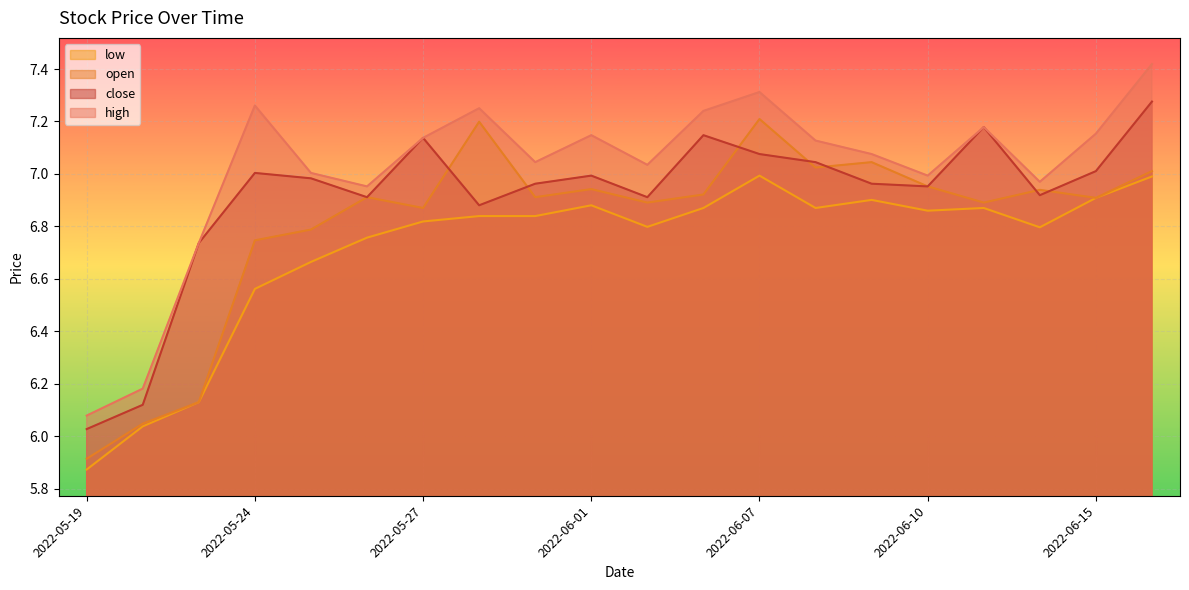

Reading left to right, what are all the values shown in this chart?

high: 2022-05-19=6.1	2022-05-20=6.2	2022-05-23=6.7	2022-05-24=7.3	2022-05-25=7.0	2022-05-26=7.0	2022-05-27=7.1	2022-05-30=7.3	2022-05-31=7.0	2022-06-01=7.1	2022-06-02=7.0	2022-06-06=7.2	2022-06-07=7.3	2022-06-08=7.1	2022-06-09=7.1	2022-06-10=7.0	2022-06-13=7.2	2022-06-14=7.0	2022-06-15=7.2	2022-06-16=7.4
close: 2022-05-19=6.0	2022-05-20=6.1	2022-05-23=6.7	2022-05-24=7.0	2022-05-25=7.0	2022-05-26=6.9	2022-05-27=7.1	2022-05-30=6.9	2022-05-31=7.0	2022-06-01=7.0	2022-06-02=6.9	2022-06-06=7.1	2022-06-07=7.1	2022-06-08=7.0	2022-06-09=7.0	2022-06-10=7.0	2022-06-13=7.2	2022-06-14=6.9	2022-06-15=7.0	2022-06-16=7.3
open: 2022-05-19=5.9	2022-05-20=6.0	2022-05-23=6.1	2022-05-24=6.7	2022-05-25=6.8	2022-05-26=6.9	2022-05-27=6.9	2022-05-30=7.2	2022-05-31=6.9	2022-06-01=6.9	2022-06-02=6.9	2022-06-06=6.9	2022-06-07=7.2	2022-06-08=7.0	2022-06-09=7.0	2022-06-10=7.0	2022-06-13=6.9	2022-06-14=6.9	2022-06-15=6.9	2022-06-16=7.0
low: 2022-05-19=5.9	2022-05-20=6.0	2022-05-23=6.1	2022-05-24=6.6	2022-05-25=6.7	2022-05-26=6.8	2022-05-27=6.8	2022-05-30=6.8	2022-05-31=6.8	2022-06-01=6.9	2022-06-02=6.8	2022-06-06=6.9	2022-06-07=7.0	2022-06-08=6.9	2022-06-09=6.9	2022-06-10=6.9	2022-06-13=6.9	2022-06-14=6.8	2022-06-15=6.9	2022-06-16=7.0